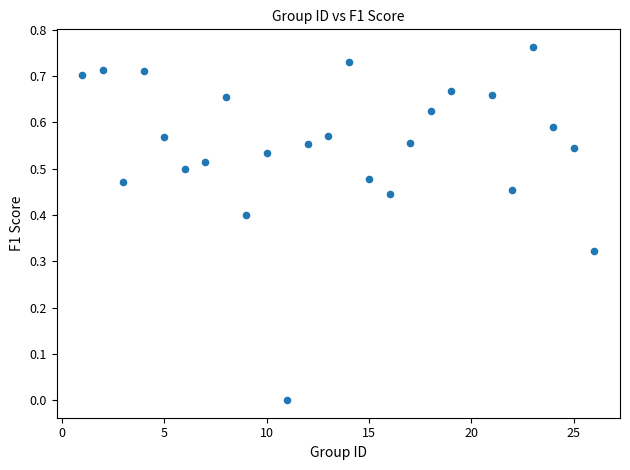

What is the range of X values (max minus min)?

25.0